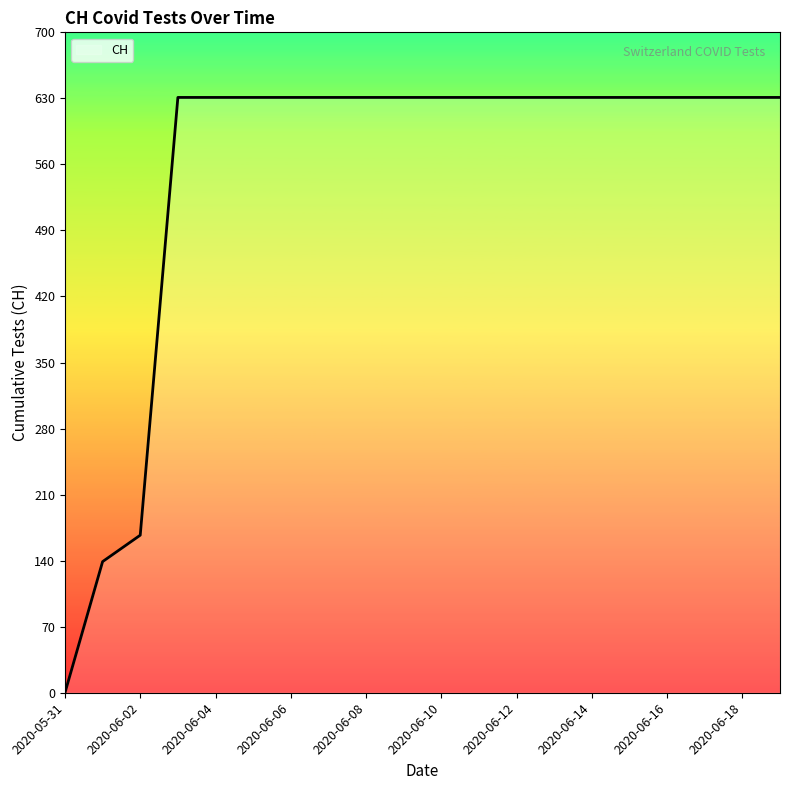

What is the difference between the maximum and minimum values?

631